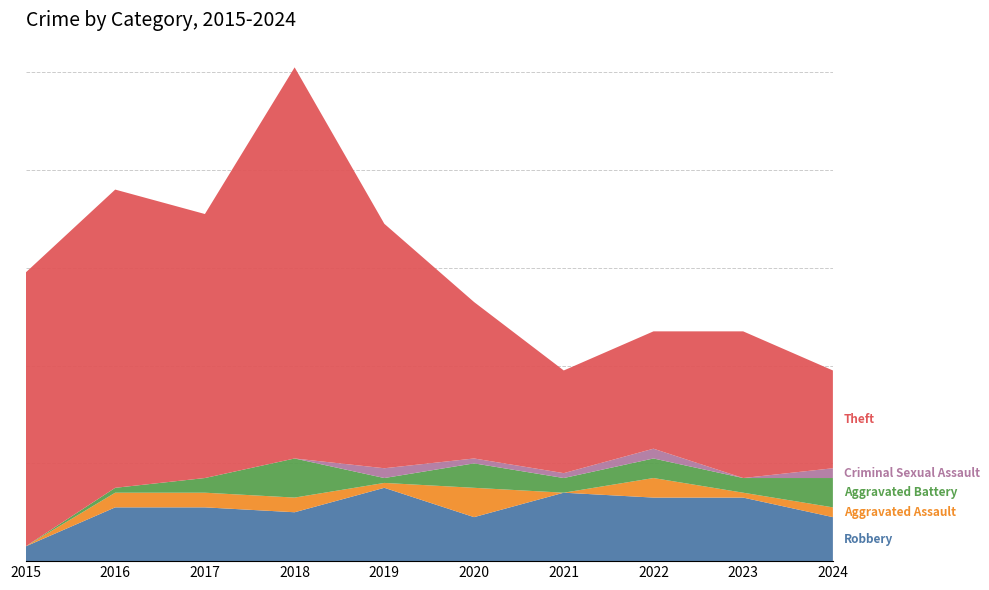

Reading left to right, extract all data points from this chart.

Robbery: 3	11	11	10	15	9	14	13	13	9
Aggravated Assault: 0	3	3	3	1	6	0	4	1	2
Aggravated Battery: 0	1	3	8	1	5	3	4	3	6
Criminal Sexual Assault: 0	0	0	0	2	1	1	2	0	2
Theft: 56	61	54	80	50	32	21	24	30	20